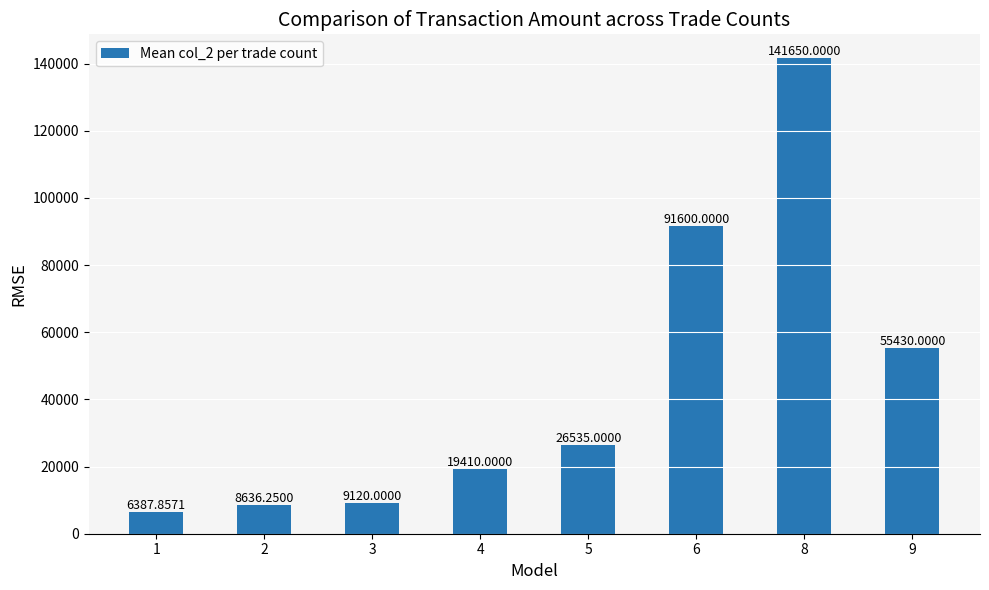

List the labels in order of value, largest first.

8, 6, 9, 5, 4, 3, 2, 1